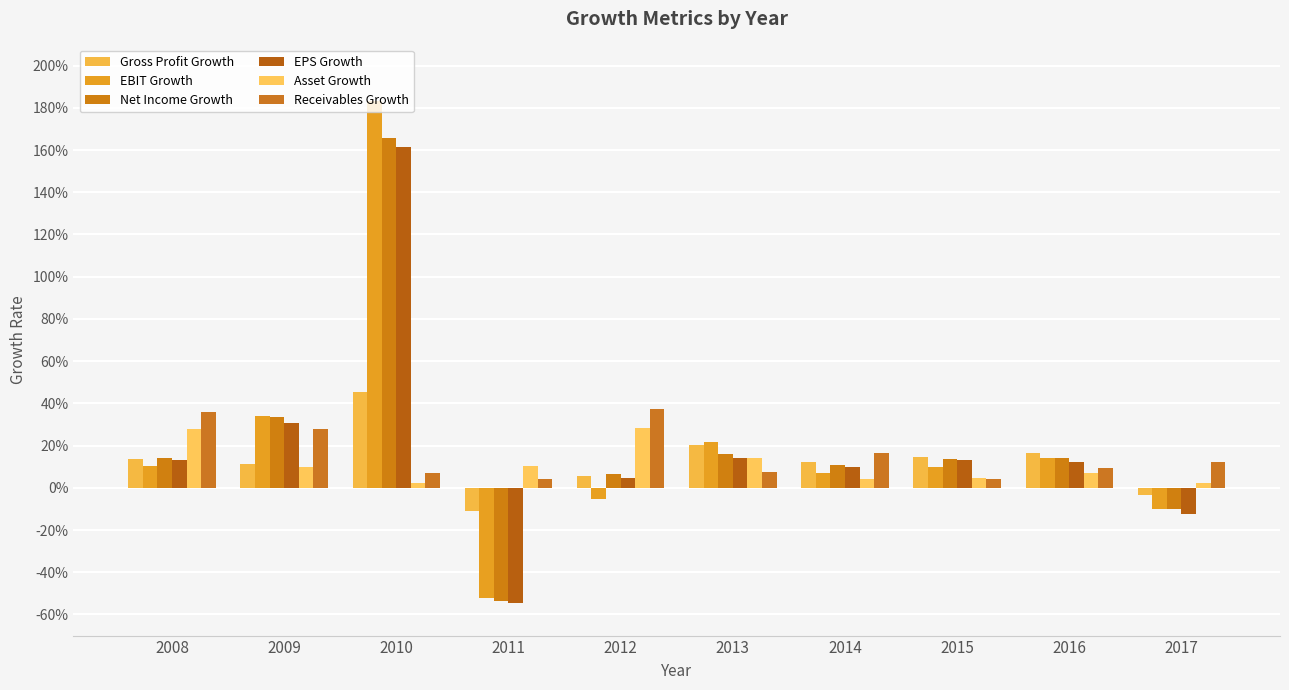

The value of Gross Profit Growth at 2017 is -0.0. True or false?

False